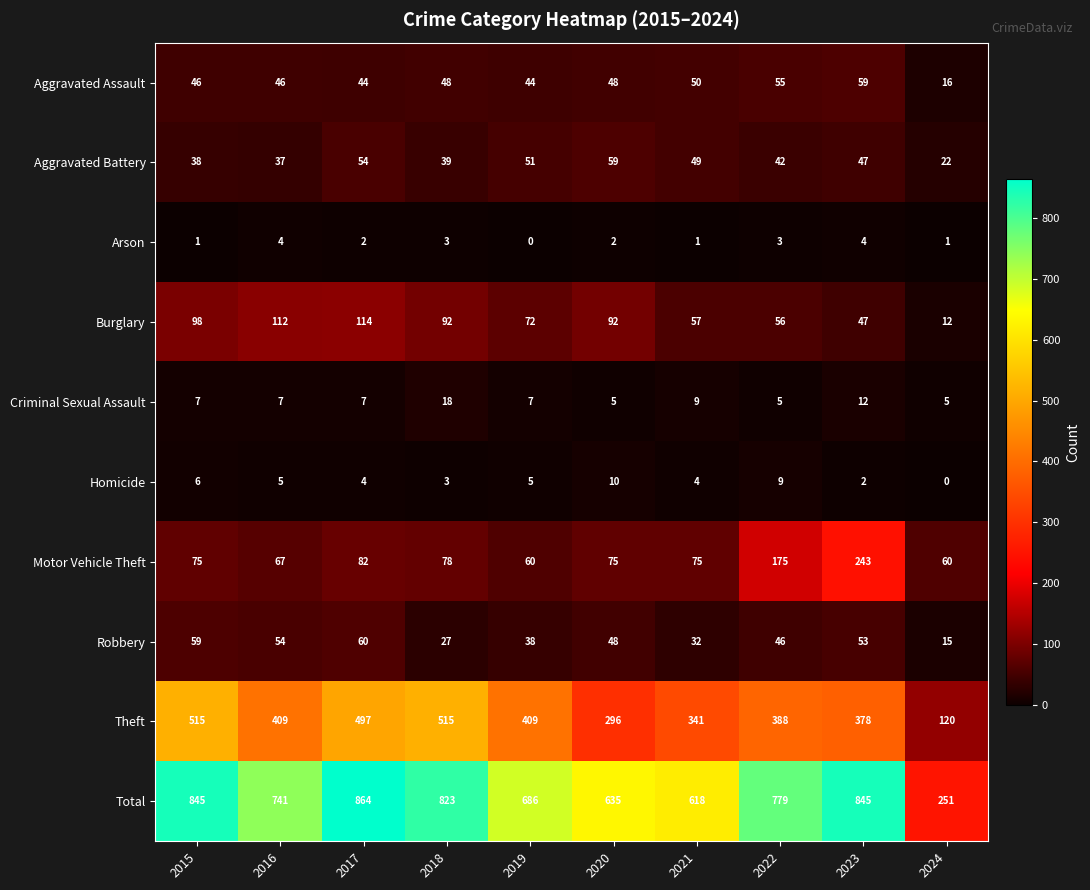

True or false: Arson has a value of 3 at 2022.

True